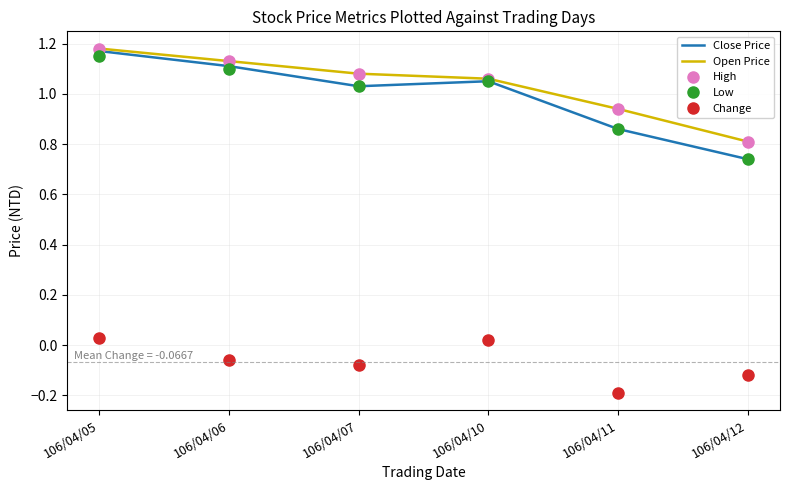

How many High values are between 0 and 1?

2